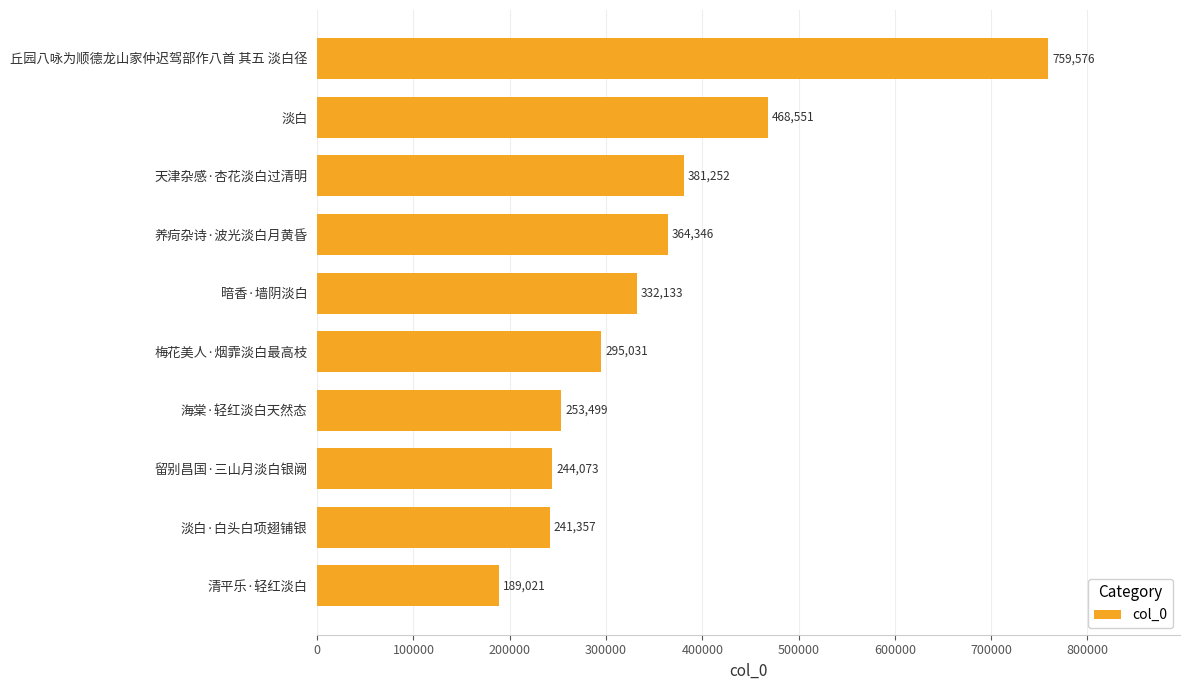

What is the greatest value displayed?

759576